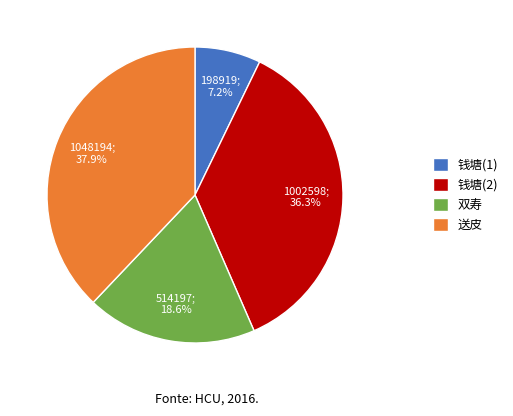

How many slices are in this pie chart?

4